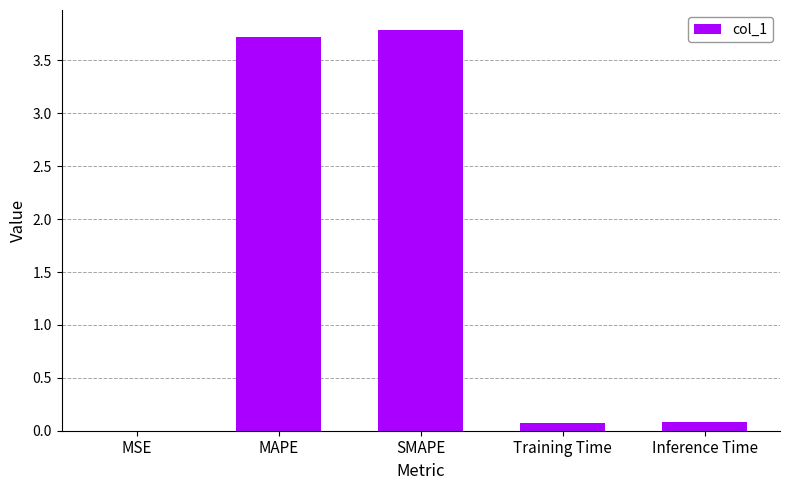

What is the maximum value shown in the chart?

3.8